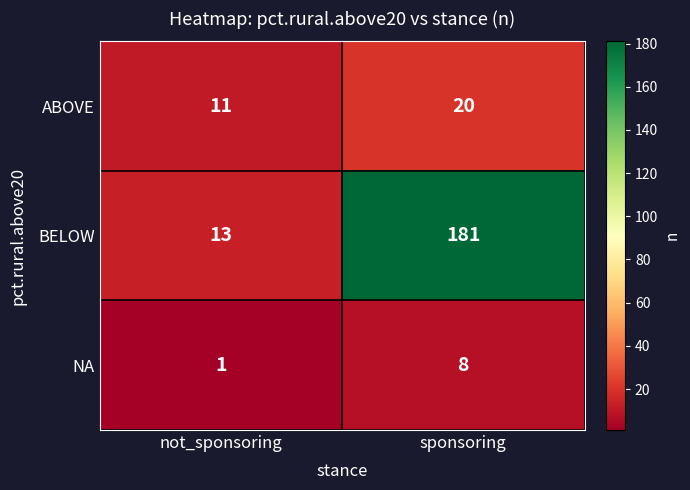

Reading left to right, list all the values displayed in this chart.

ABOVE: 11	20
BELOW: 13	181
NA: 1	8